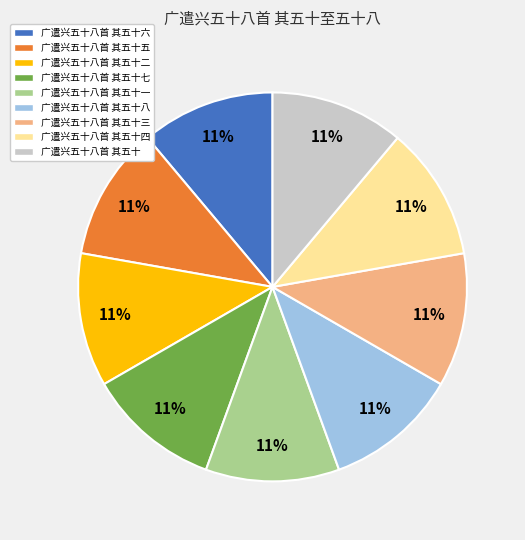

What percentage is the 广遣兴五十八首 其五十三 slice, to the nearest percent?

11%